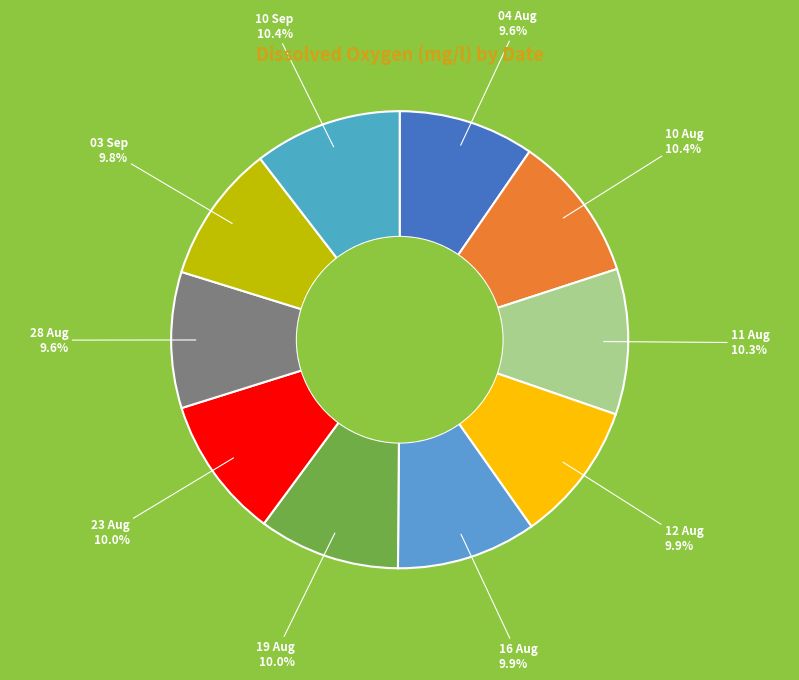

Approximately how many times larger is the value at 04 Aug compared to 03 Sep?

1.0